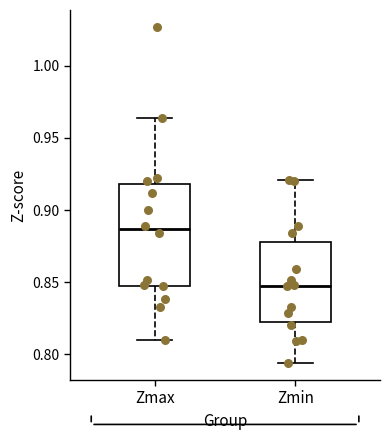

Comparing the boxes themselves (not the whiskers), which one is the tallest?

Zmax